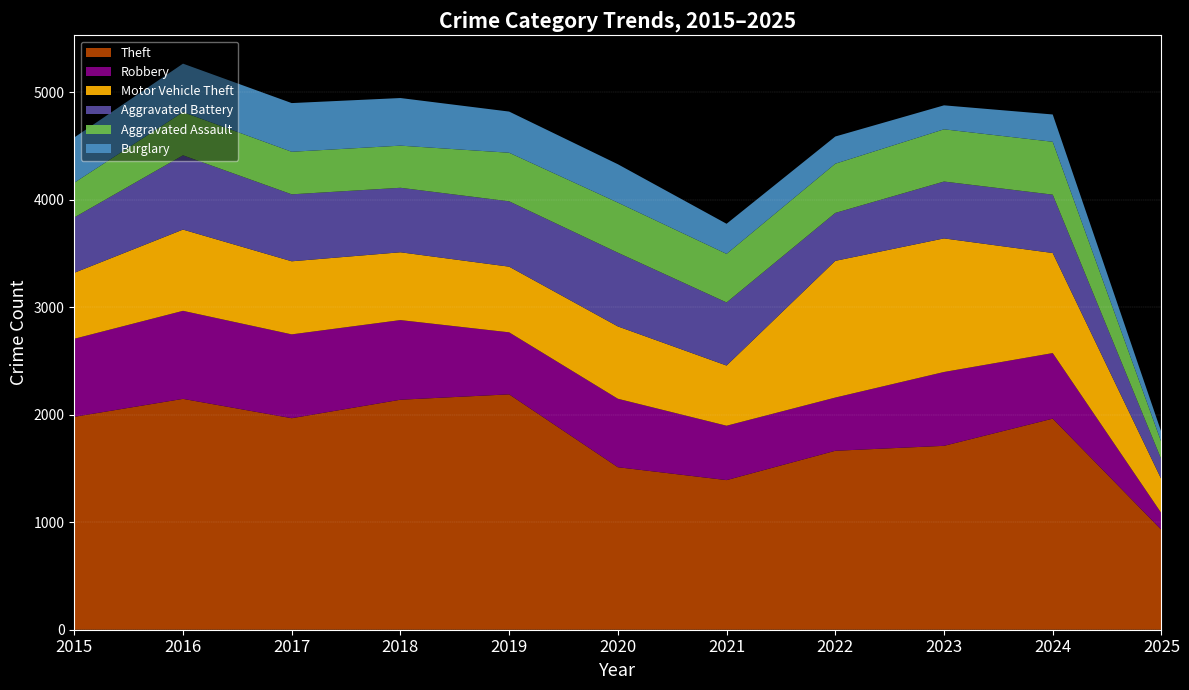

Reading right to left, list all the values displayed in this chart.

Theft: 2025=929	2024=1964	2023=1711	2022=1665	2021=1392	2020=1512	2019=2190	2018=2140	2017=1968	2016=2148	2015=1981
Robbery: 2025=155	2024=610	2023=687	2022=495	2021=506	2020=637	2019=577	2018=741	2017=780	2016=819	2015=726
Motor Vehicle Theft: 2025=315	2024=931	2023=1243	2022=1272	2021=560	2020=673	2019=611	2018=631	2017=680	2016=756	2015=614
Aggravated Battery: 2025=184	2024=543	2023=529	2022=446	2021=587	2020=686	2019=608	2018=600	2017=623	2016=691	2015=515
Aggravated Assault: 2025=160	2024=492	2023=486	2022=458	2021=452	2020=466	2019=452	2018=392	2017=396	2016=402	2015=323
Burglary: 2025=94	2024=254	2023=223	2022=253	2021=280	2020=357	2019=383	2018=443	2017=453	2016=451	2015=421